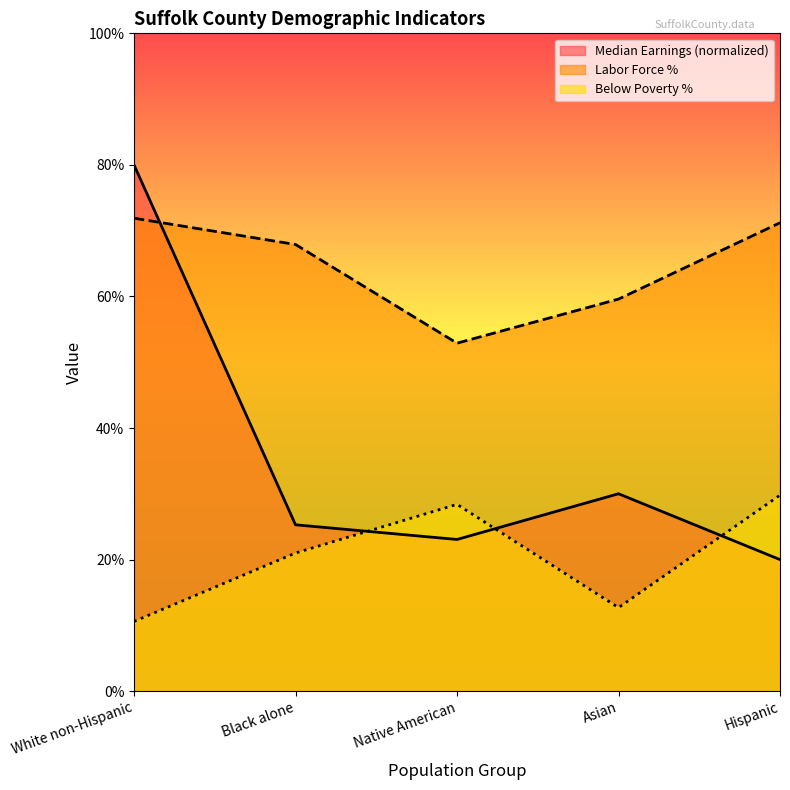

At which label is Median Earnings closest to 50?

Asian